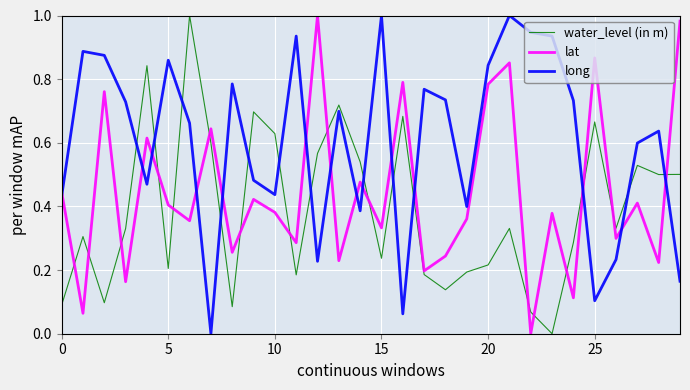

Is this an area chart (filled region under the line)?

No